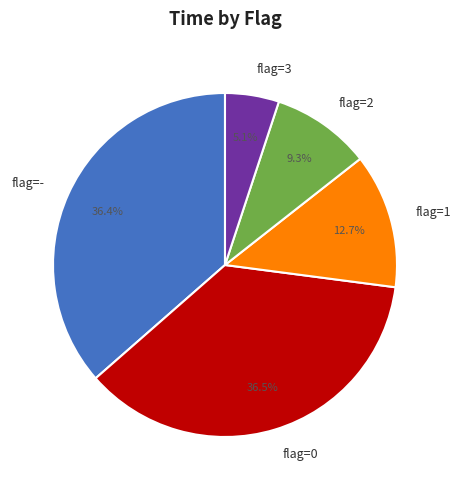

Which slice is the smallest?

flag=3